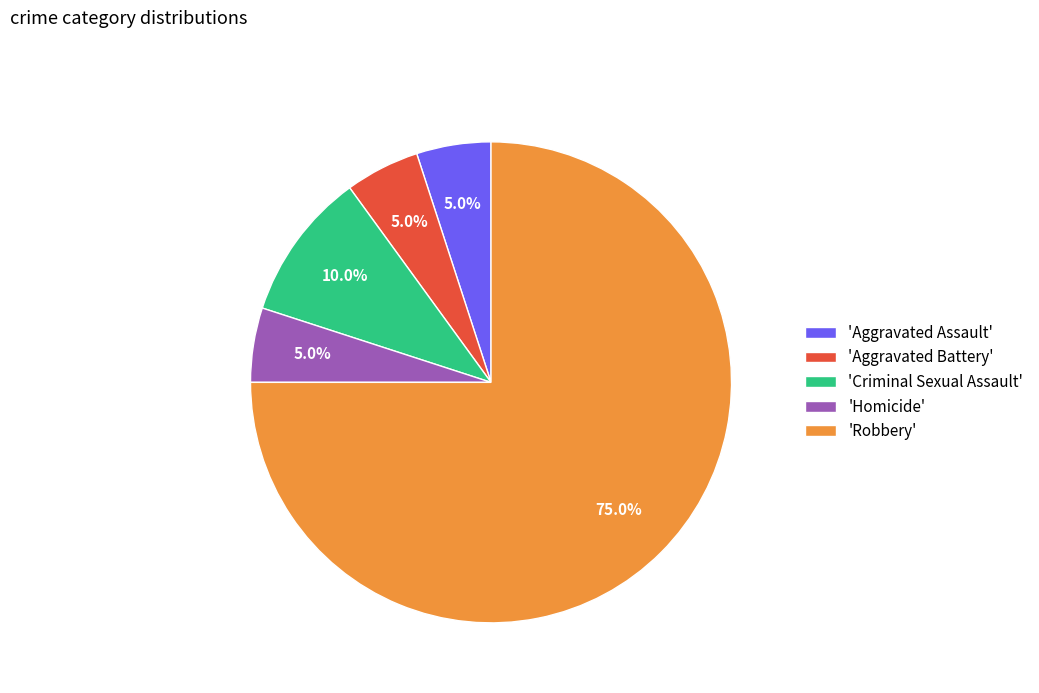

Combined, do 'Homicide' and 'Criminal Sexual Assault' account for over 50%?

No